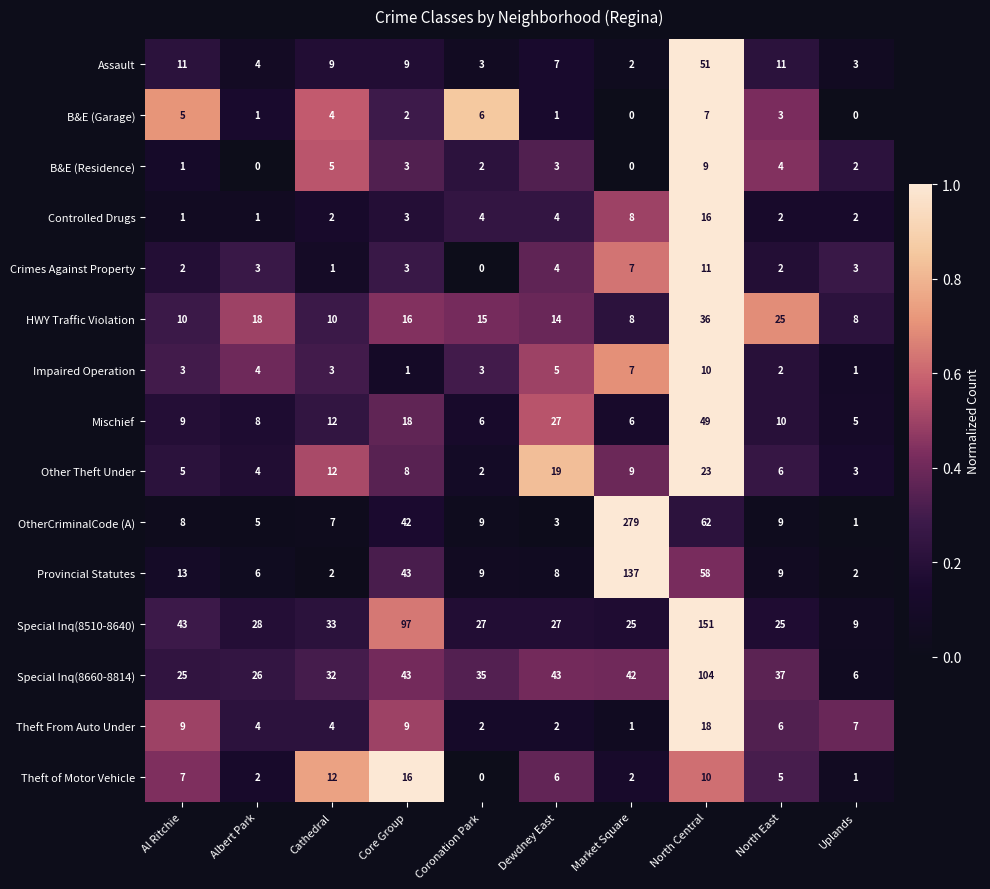

What is the sum of all Controlled Drugs values?

43